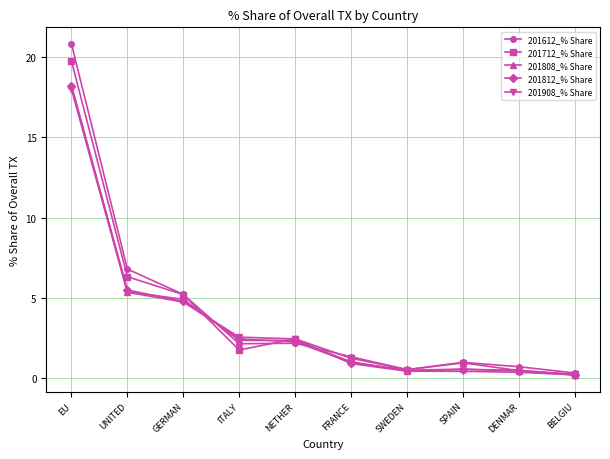

What is the value of the 201908_% Share point at the 1st from the left?

18.0